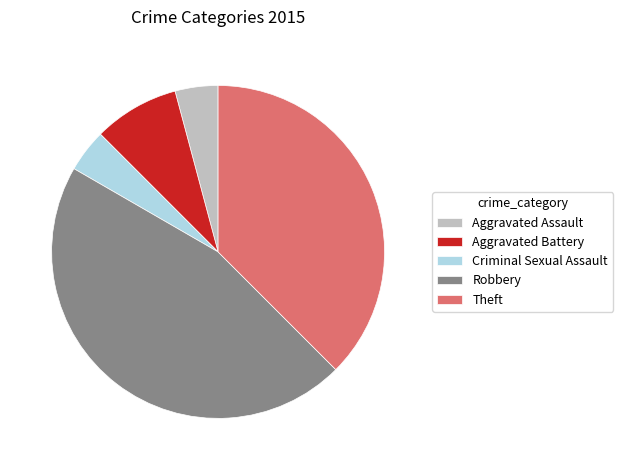

What is the ratio of the value at Aggravated Assault to the value at Criminal Sexual Assault?

1.0